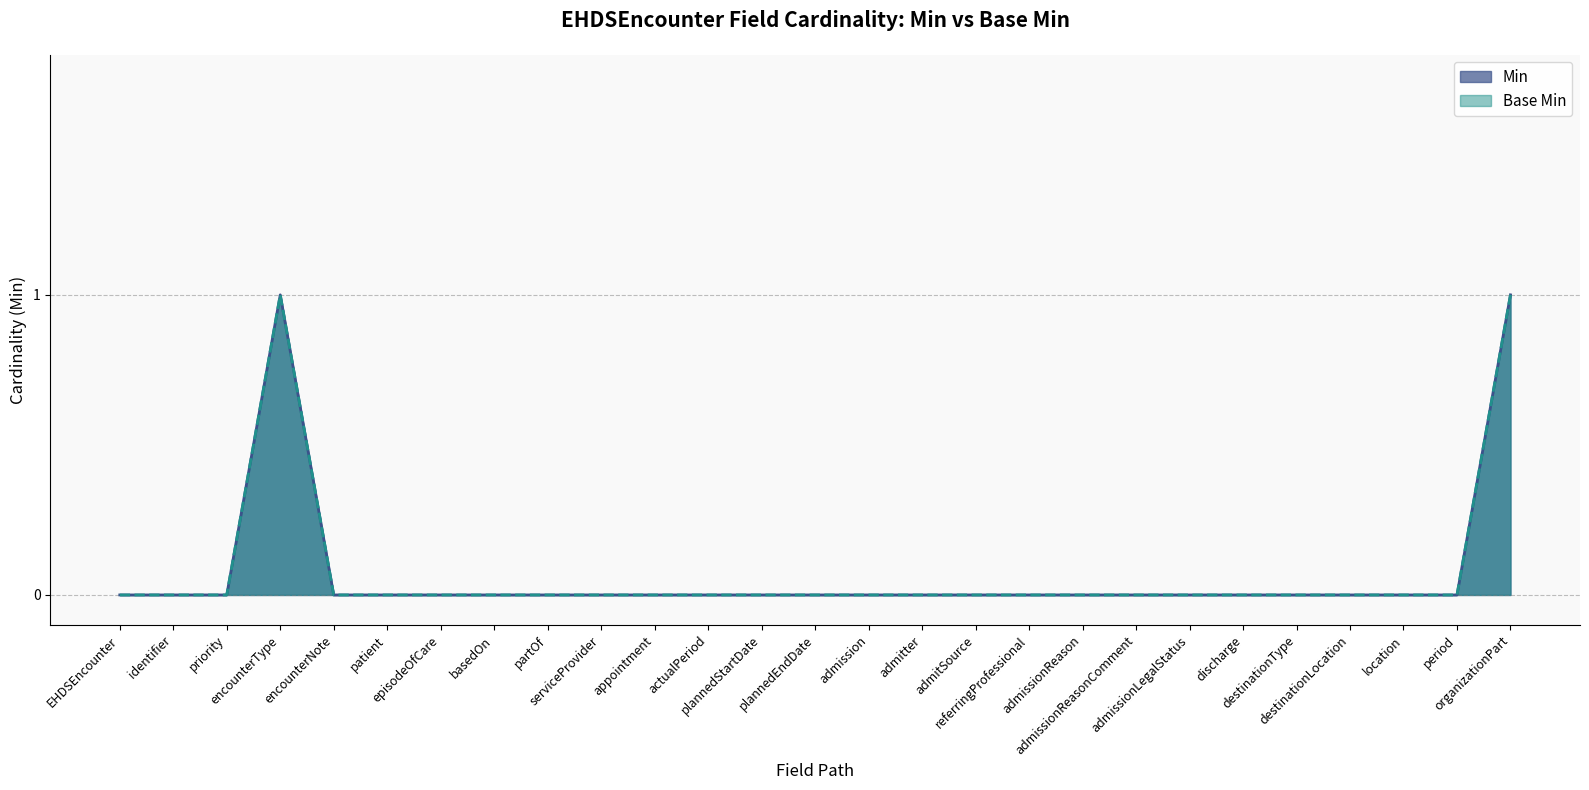

At which label does Min reach its peak?

encounterType